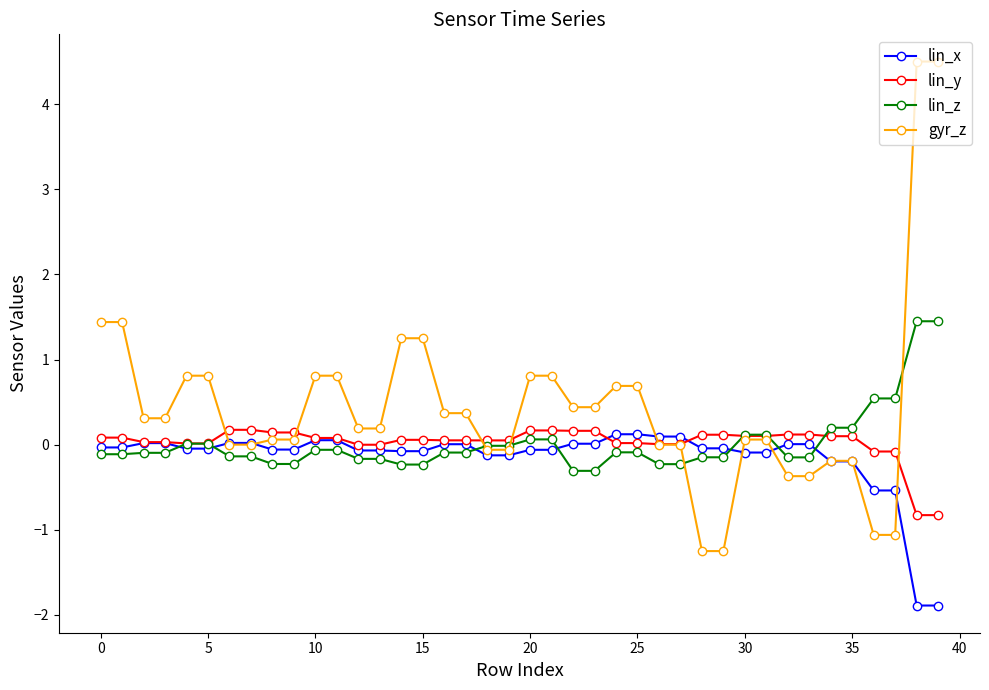

Which series has the largest total across all categories?

gyr_z